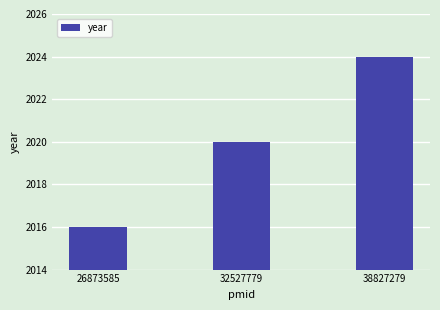

Read the value at 32527779.

2020